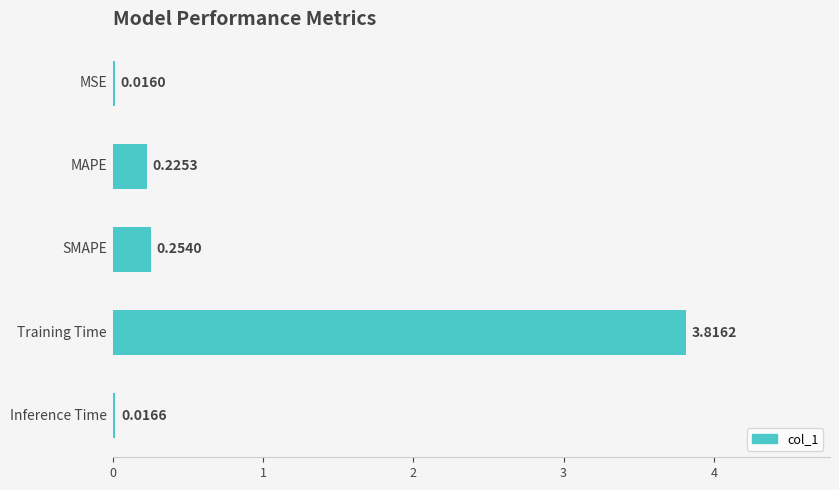

What is the average value?

0.9